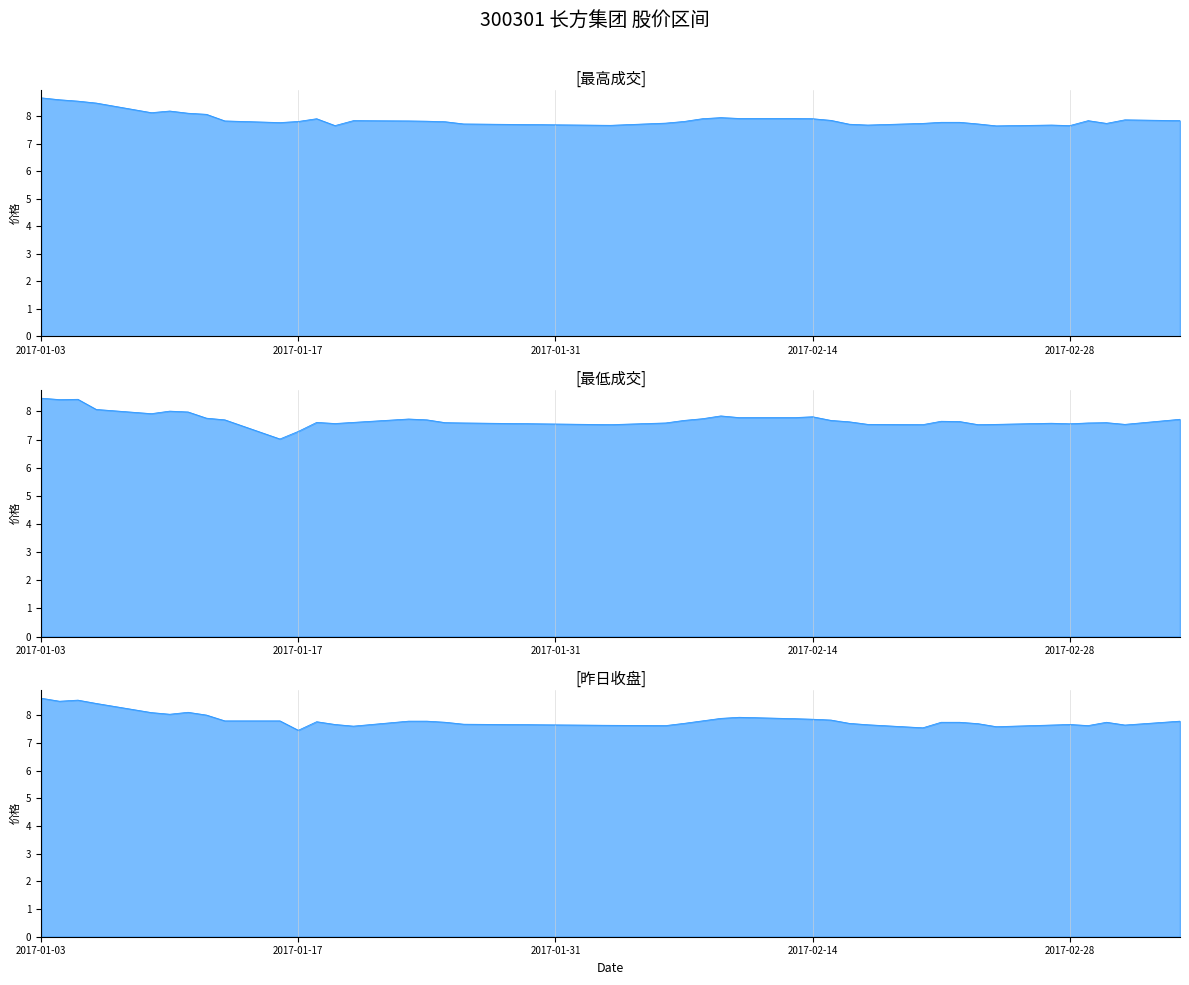

Which category has the highest value across all series?

2017-01-03